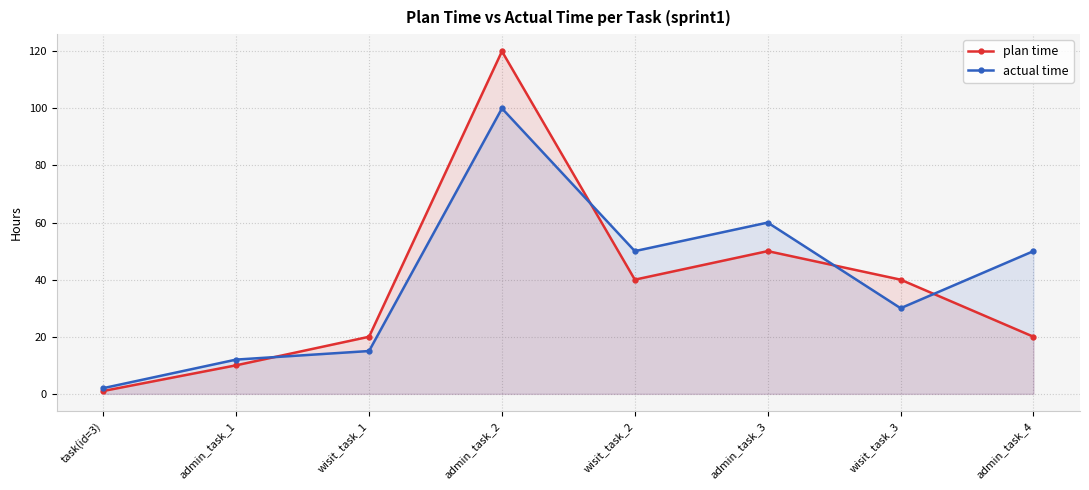

Between admin_task_1 and admin_task_3, which series saw the biggest shift?

actual time